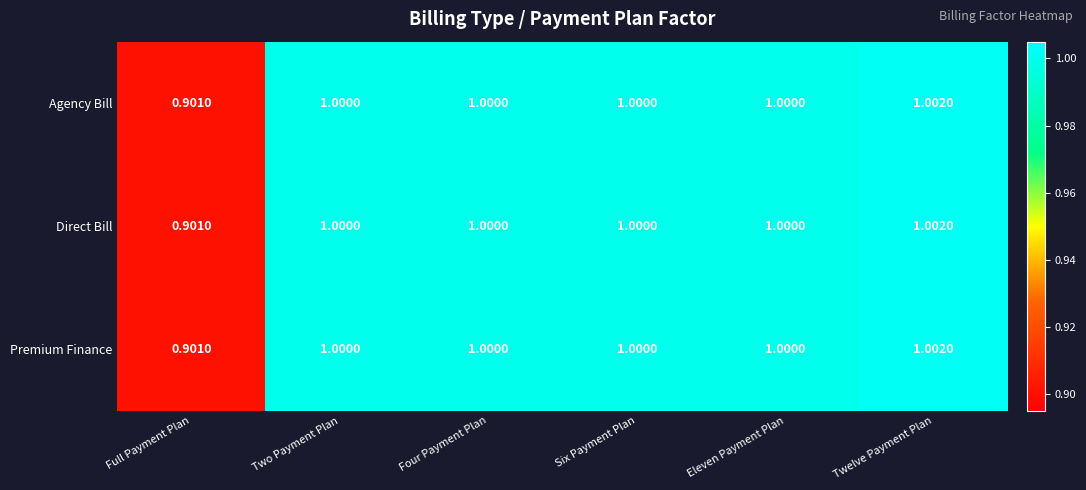

How many values in the Agency Bill series are below 1?

1